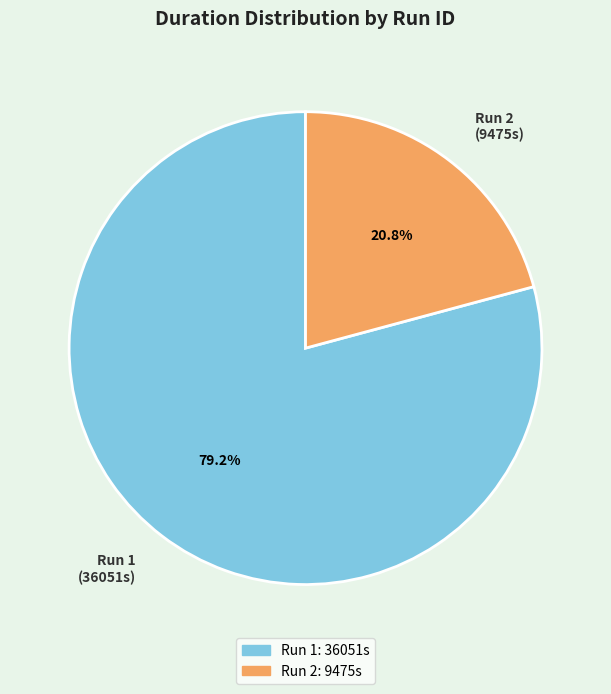

How much of the chart is everything except Run 2 (9475s)?

79.2%